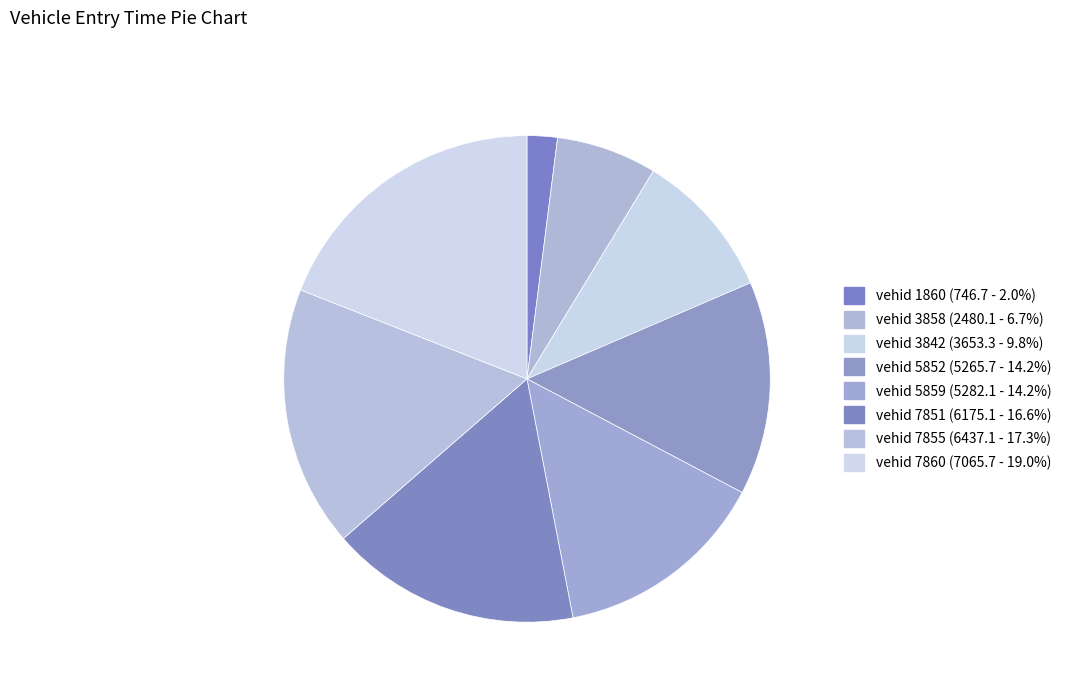

Count the number of slices in the pie.

8